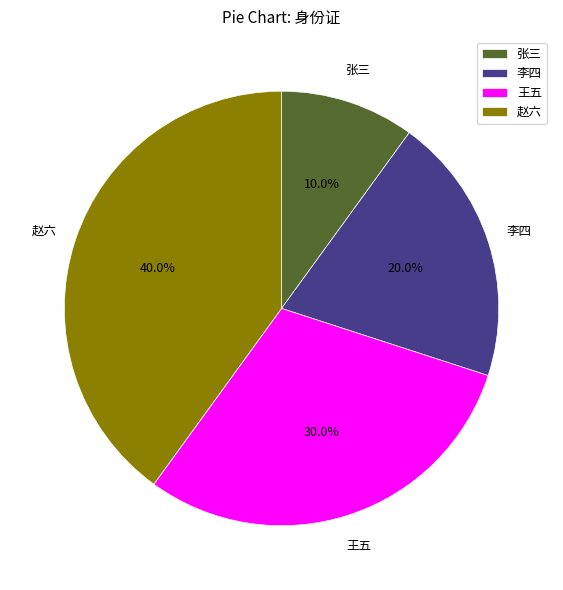

Is 赵六 the majority of the pie?

No